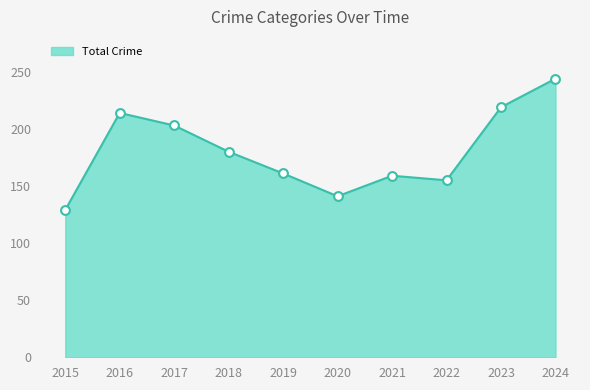

Which label corresponds to the largest value in the chart?

2024